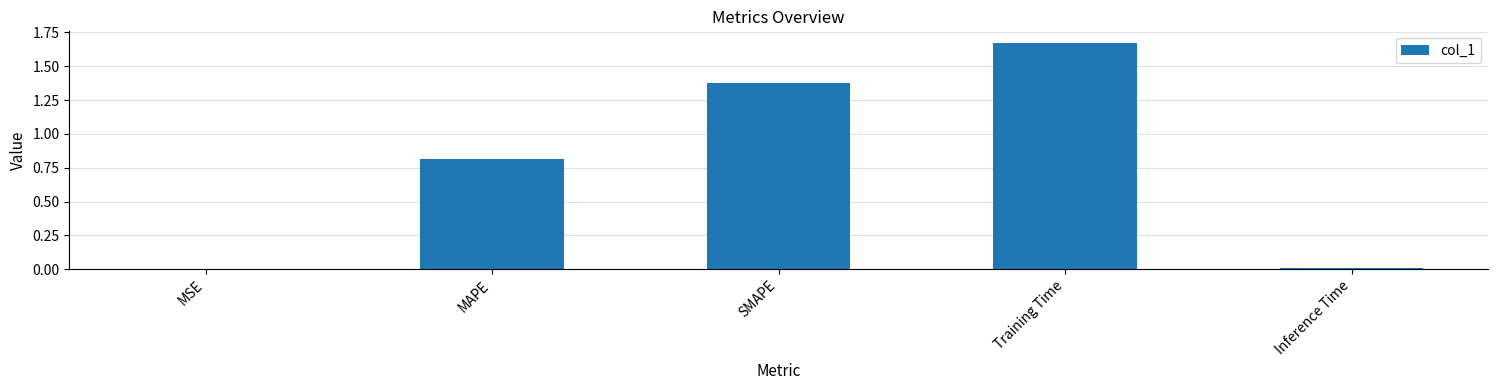

The value at SMAPE is 1.9. True or false?

False